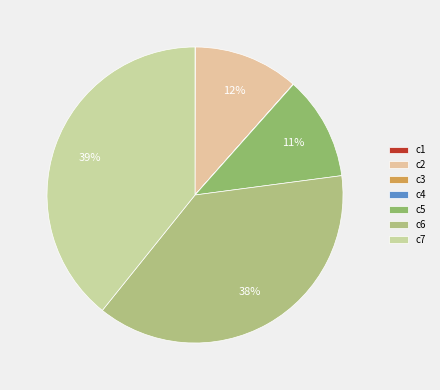

What is the change in value from c3 to c6?

+942.9